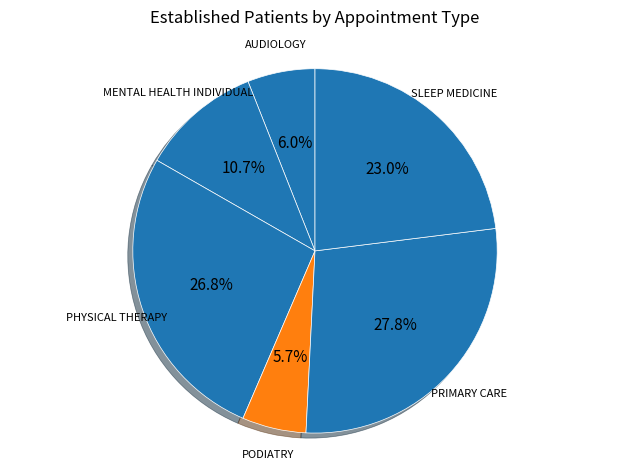

To the nearest percent, what is the difference between the largest and smallest slice percentages?

22%